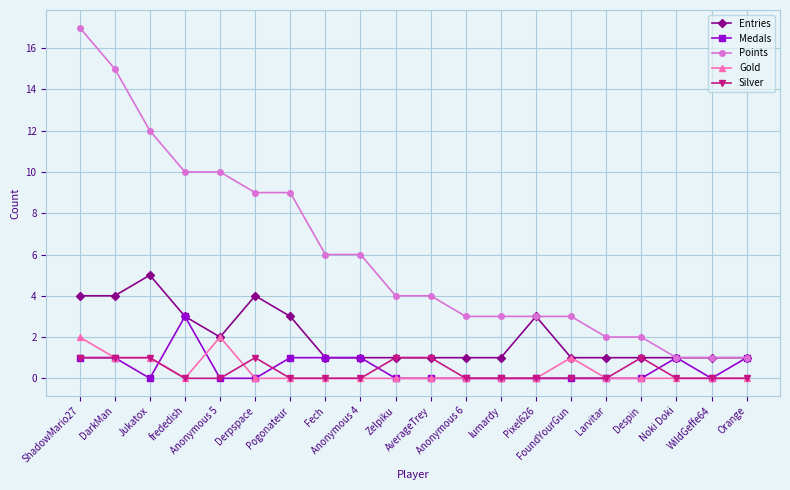

What is the label of the 19th point from the right?

DarkMan